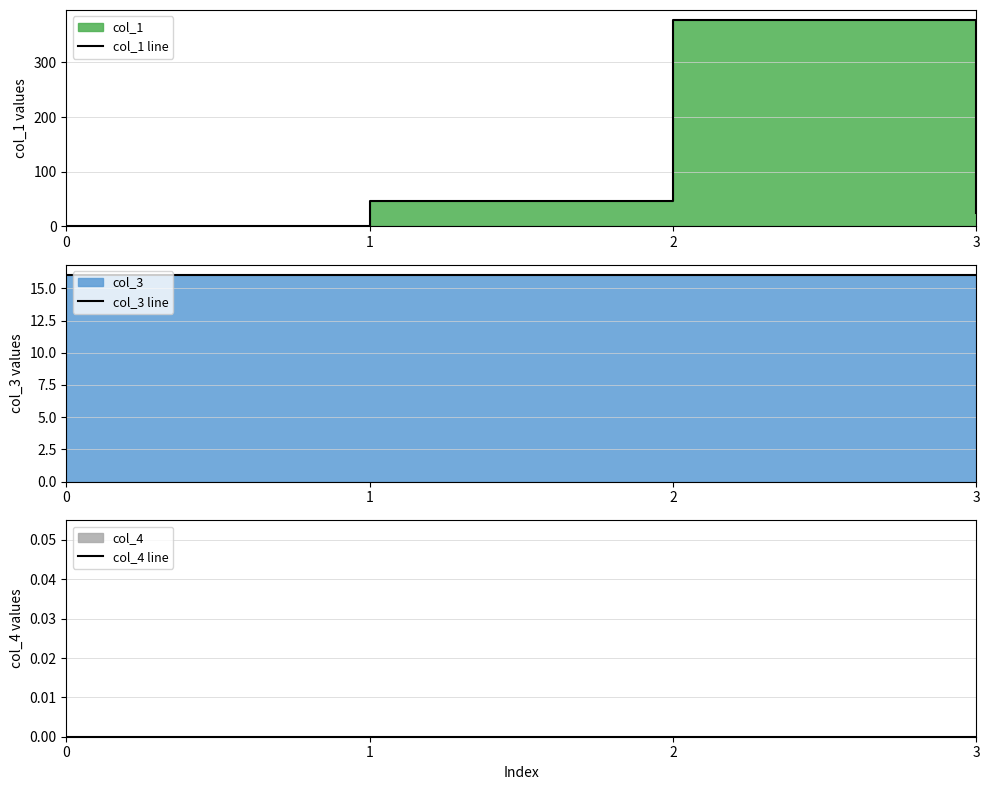

Which series changed the most between 0 and 3?

col_1 line